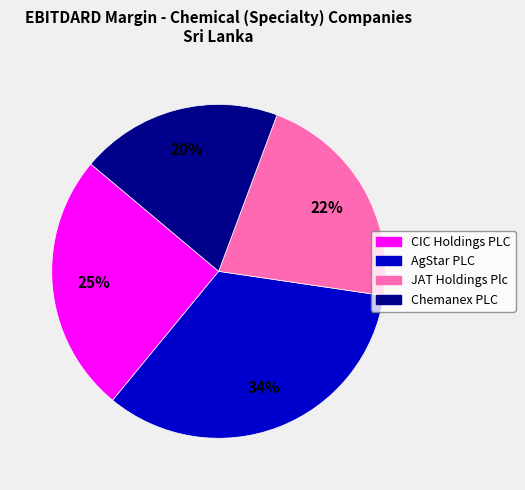

To the nearest percent, what is the average slice percentage?

25%